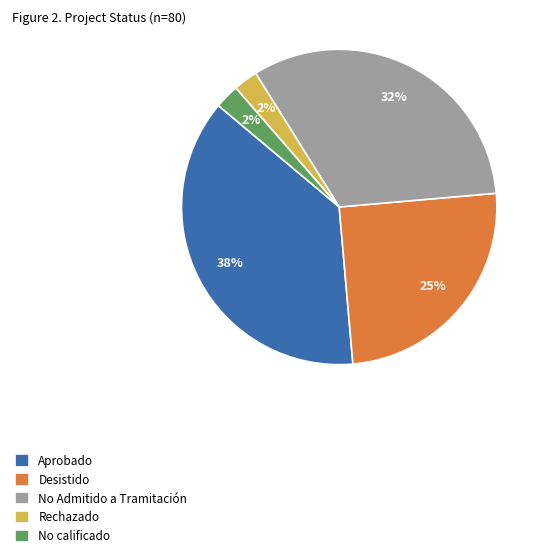

Is there any slice that represents more than half of the pie?

No